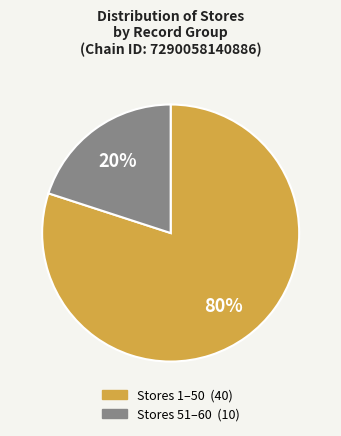

To the nearest percent, what is the average slice percentage?

50%